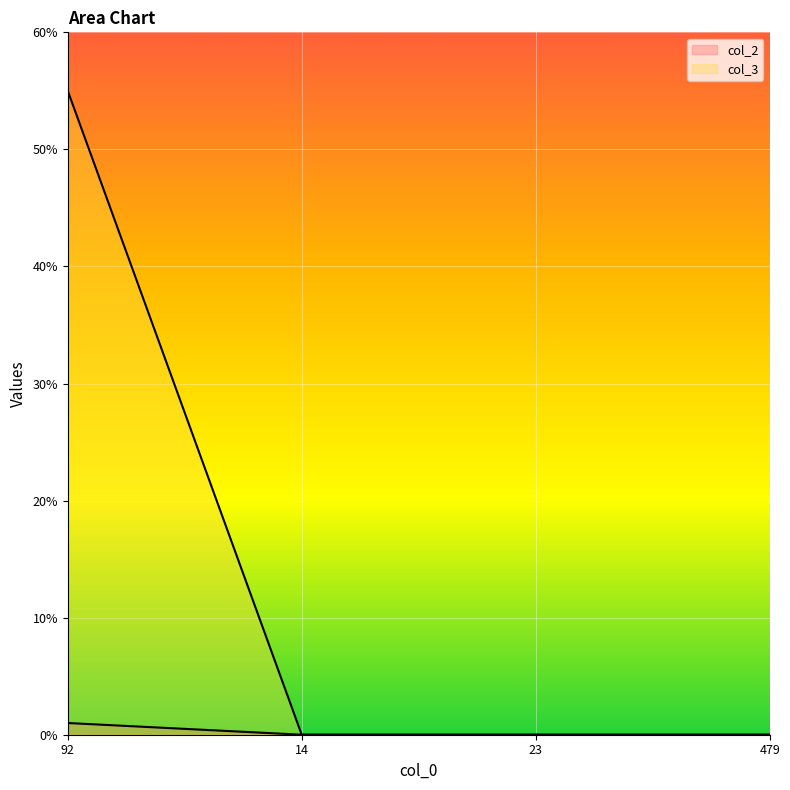

True or false: col_2 has a value of 0 at 23.

True